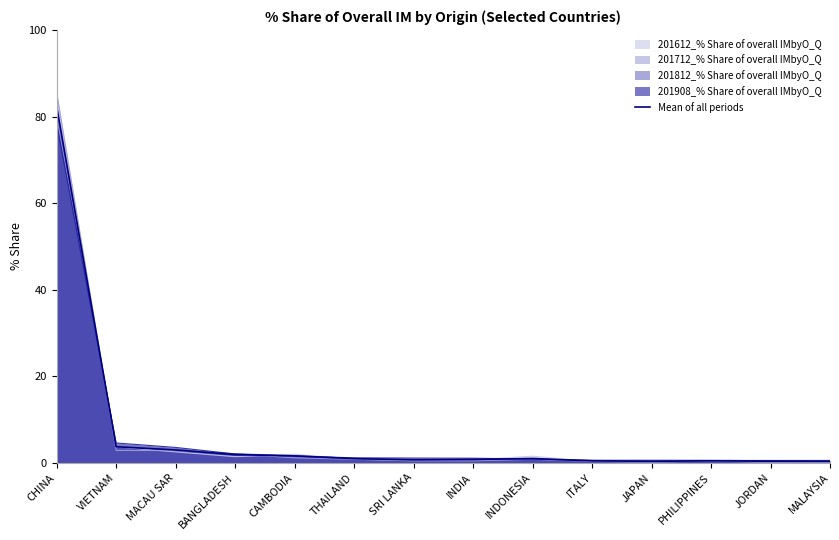

What value does the data have at THAILAND?

0.9